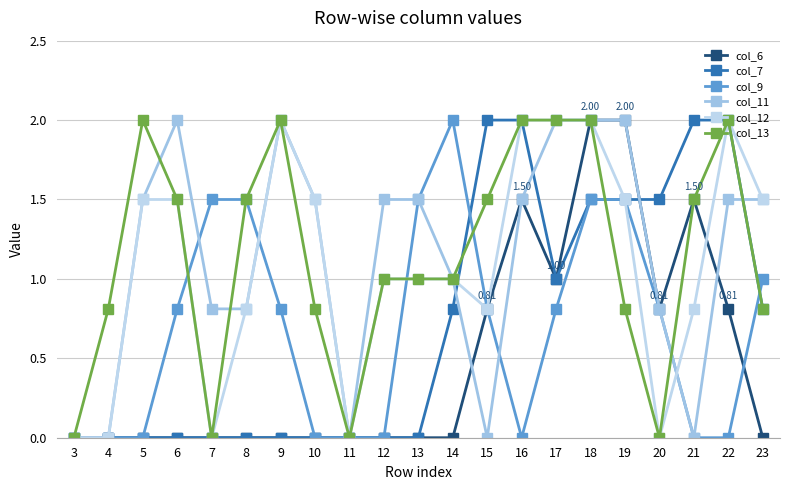

Reading left to right, what are all the values shown in this chart?

col_6: 0.0	0.0	0.0	0.0	0.0	0.0	0.0	0.0	0.0	0.0	0.0	0.0	0.8	1.5	1.0	2.0	2.0	0.8	1.5	0.8	0.0
col_7: 0.0	0.0	0.0	0.0	0.0	0.0	0.0	0.0	0.0	0.0	0.0	0.8	2.0	2.0	1.0	1.5	1.5	1.5	2.0	2.0	0.8
col_9: 0.0	0.0	0.0	0.8	1.5	1.5	0.8	0.0	0.0	0.0	1.5	2.0	0.8	0.0	0.8	1.5	1.5	0.8	0.0	0.0	1.0
col_11: 0.0	0.0	1.5	2.0	0.8	0.8	2.0	1.5	0.0	1.5	1.5	1.0	0.0	1.5	2.0	2.0	2.0	0.8	0.0	1.5	1.5
col_12: 0.0	0.0	1.5	1.5	0.0	0.8	2.0	1.5	0.0	1.0	1.0	1.0	0.8	2.0	2.0	2.0	1.5	0.0	0.8	2.0	1.5
col_13: 0.0	0.8	2.0	1.5	0.0	1.5	2.0	0.8	0.0	1.0	1.0	1.0	1.5	2.0	2.0	2.0	0.8	0.0	1.5	2.0	0.8